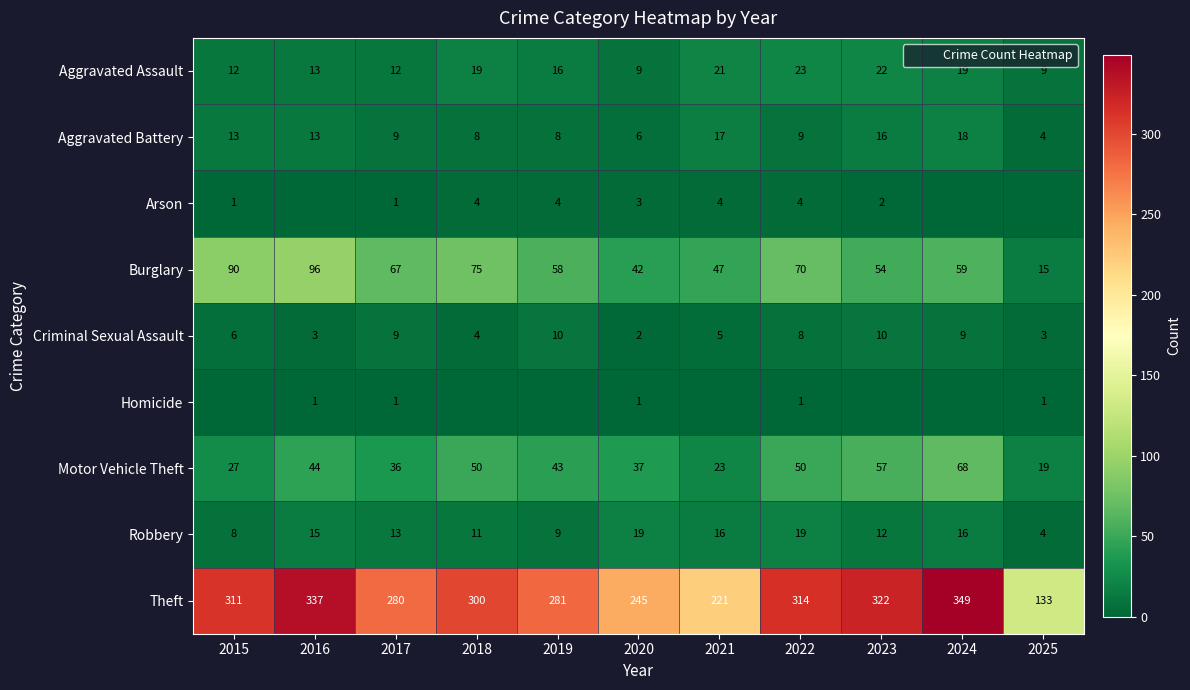

What is the average value of the Motor Vehicle Theft series?

41